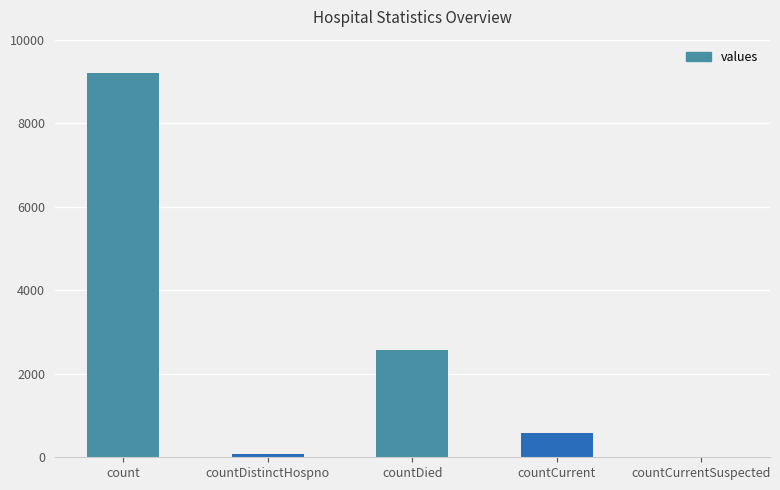

Reading left to right, list all the values displayed in this chart.

9191	77	2580	582	0